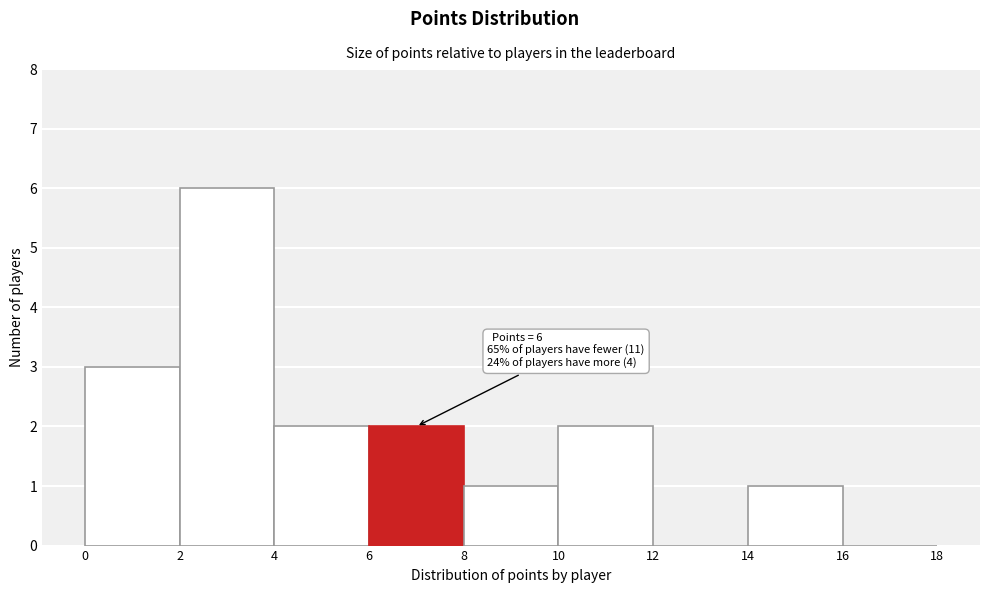

Which range on the x-axis has the tallest bar?

2 to 4